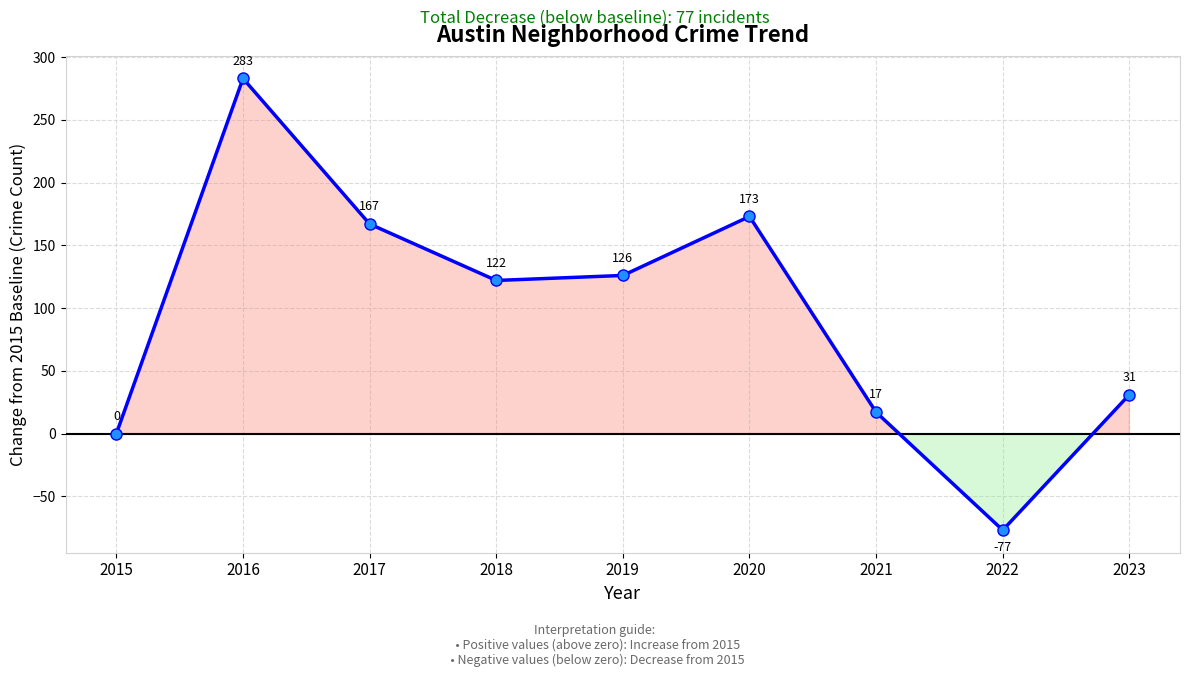

What is the average value?

94